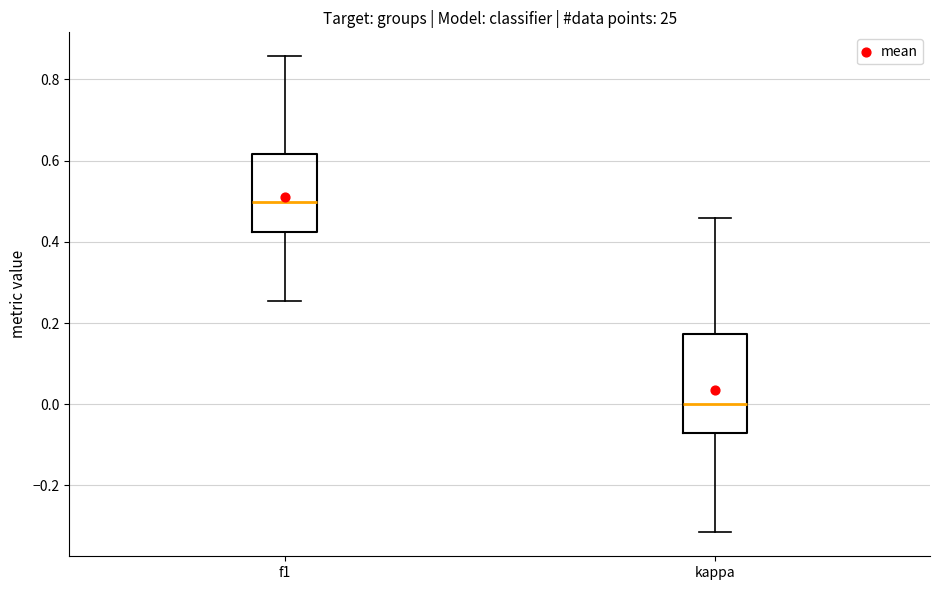

Which box has the lowest median line?

kappa